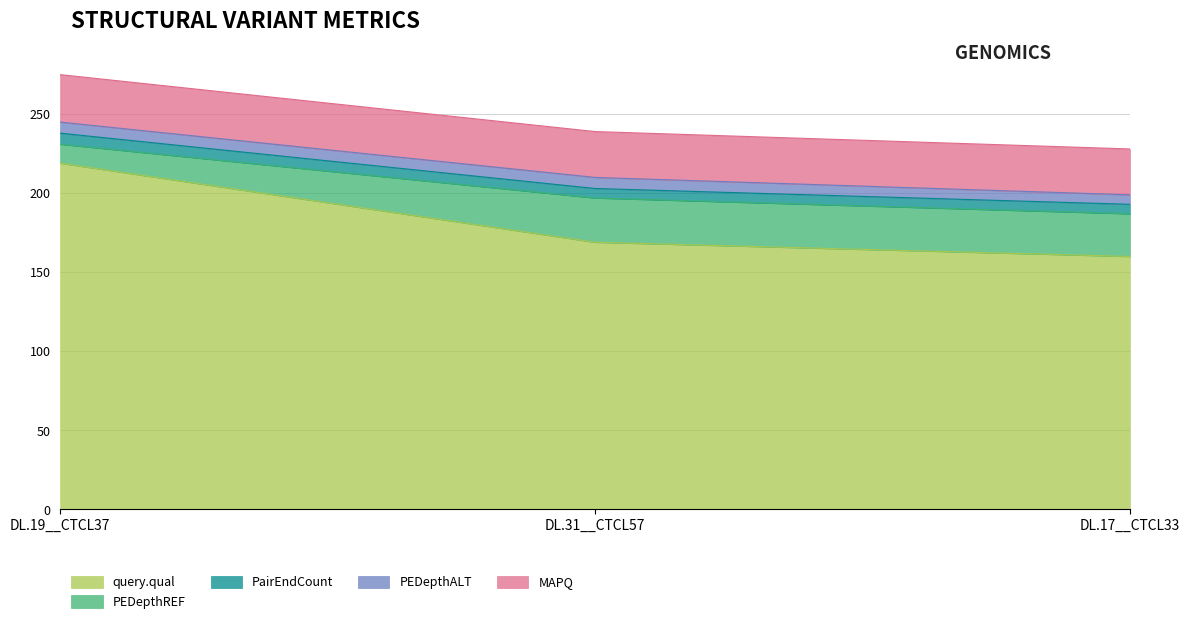

Where does the PEDepthREF series first go above 27?

DL.31__CTCL57